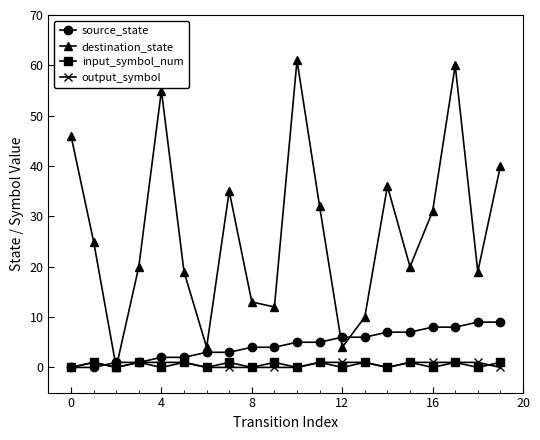

True or false: output_symbol and source_state cross at least once.

True